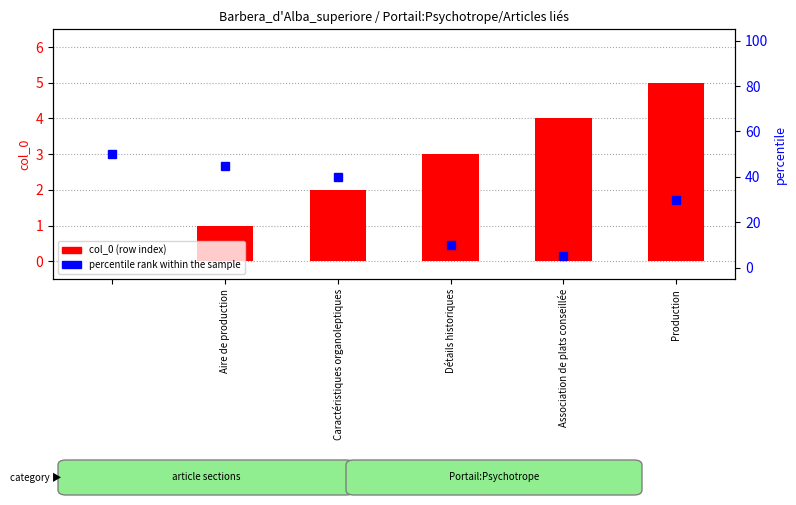

What are all the series names shown in the legend?

col_0, percentile rank within the sample